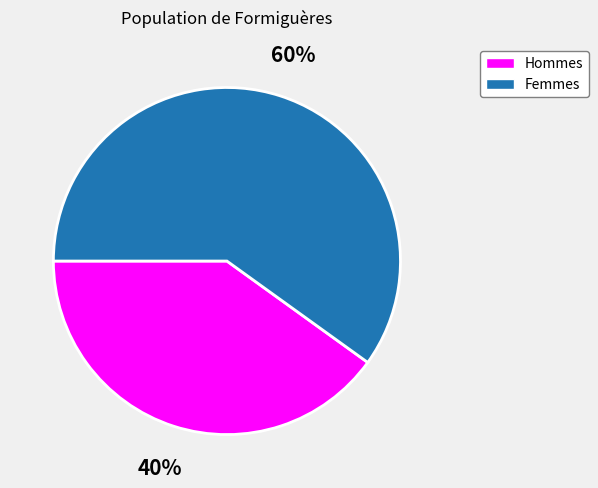

To the nearest percent, what is the difference between the largest and smallest slice percentages?

20%